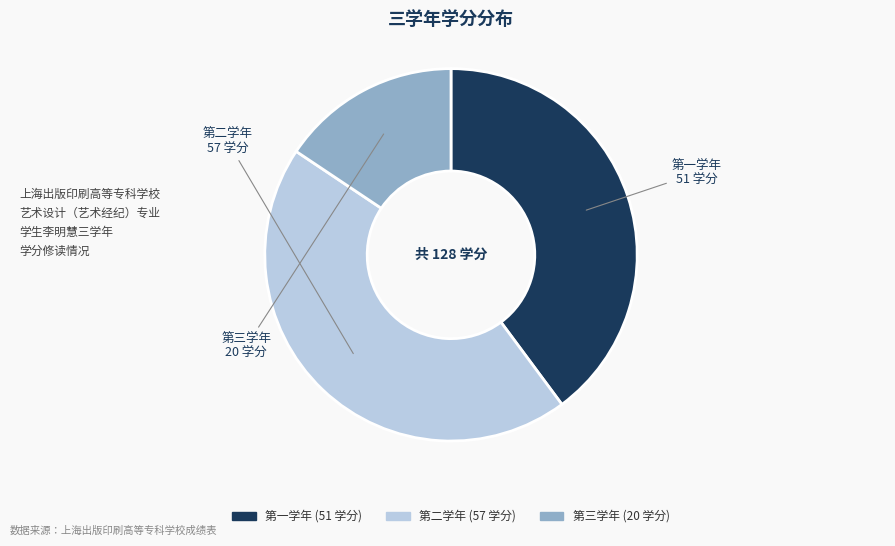

Which slice is the smallest?

第三学年